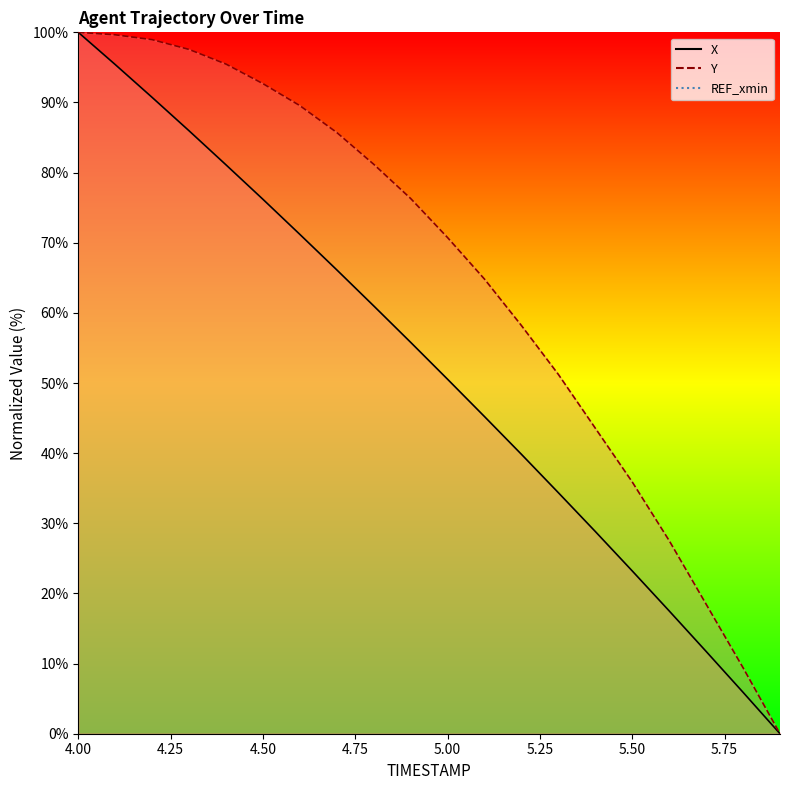

True or false: Y and X intersect in this chart.

False